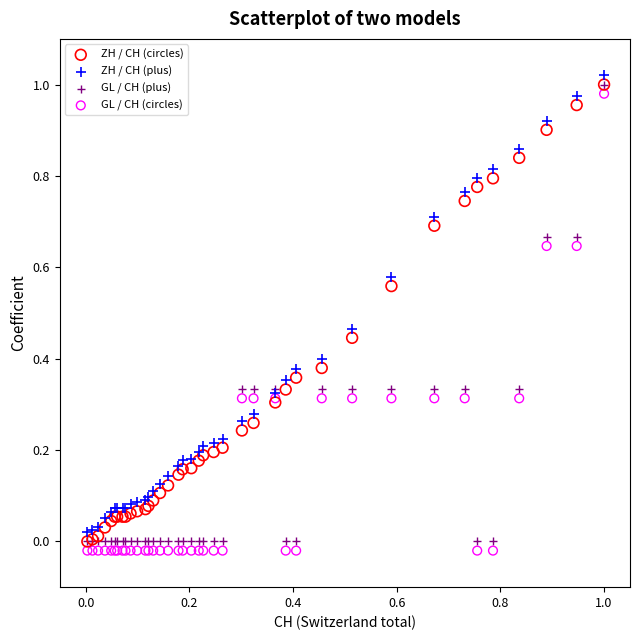

Which series contains the lowest Y value?

GL / CH (circles)